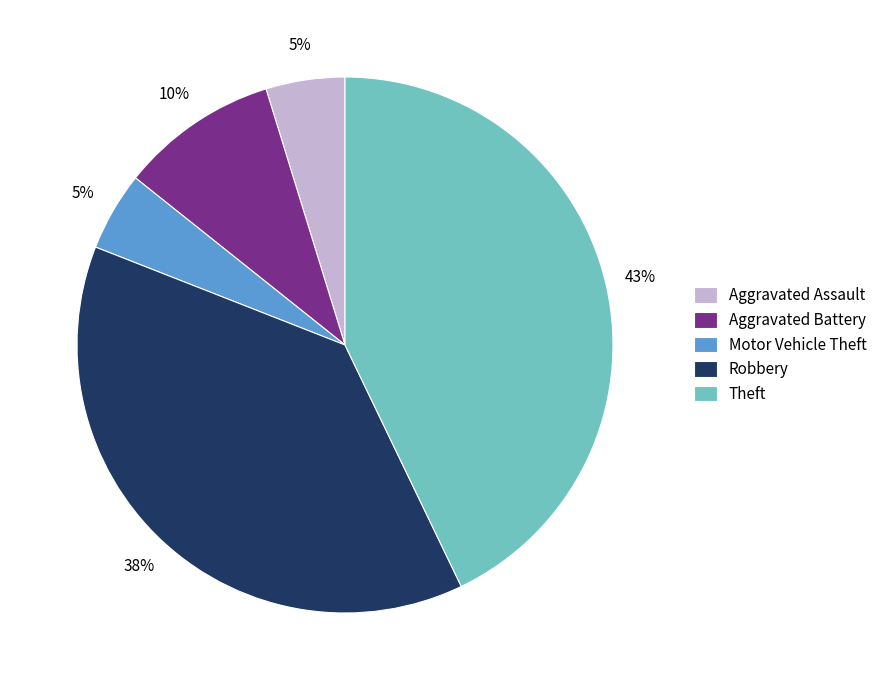

The Robbery slice represents 38% of the pie. True or false?

True